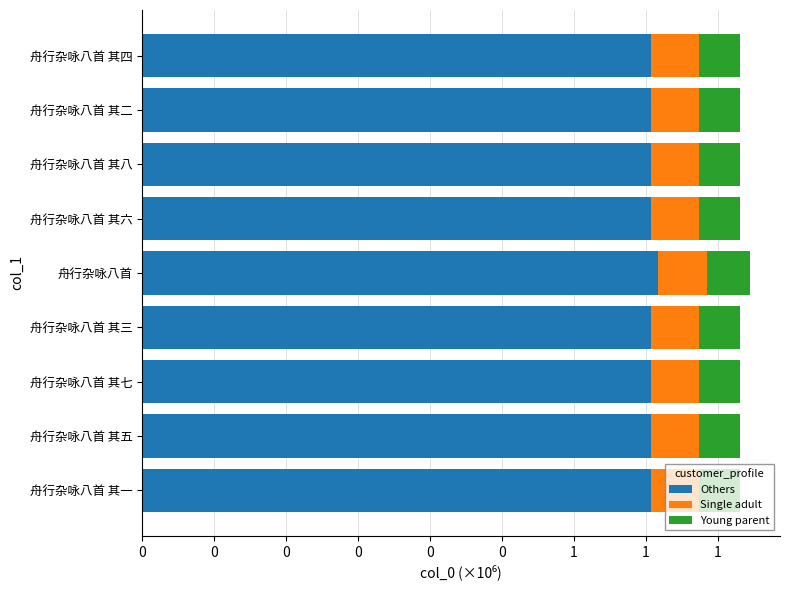

What is the average value of the Young parent series?

58305